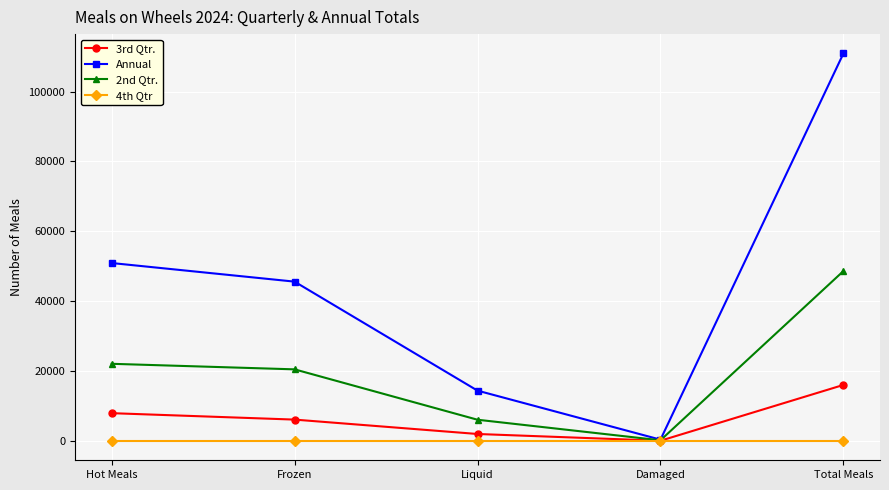

What is the label of the 2nd point from the right?

Damaged